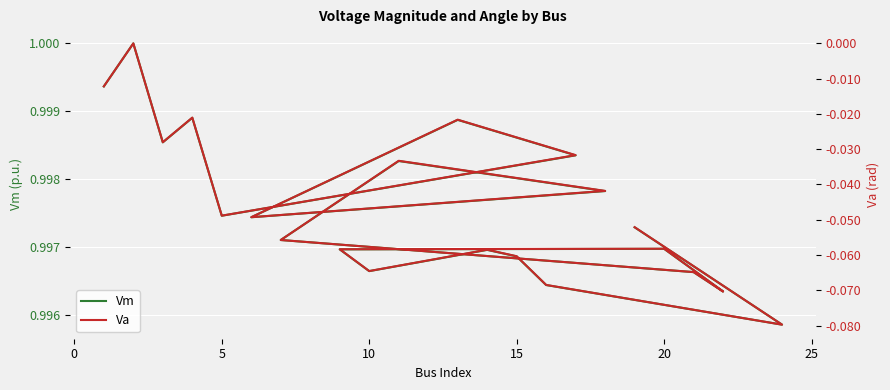

What is the highest value of the Vm series?

1.0